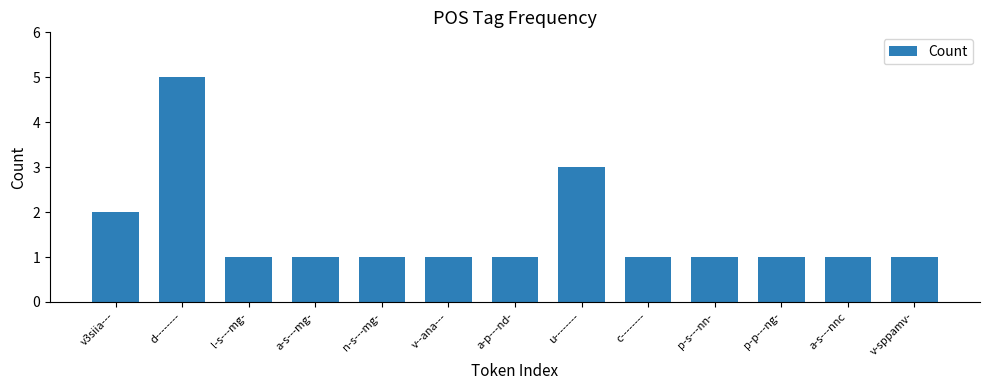

Between v--ana--- and d--------, which is larger?

d--------